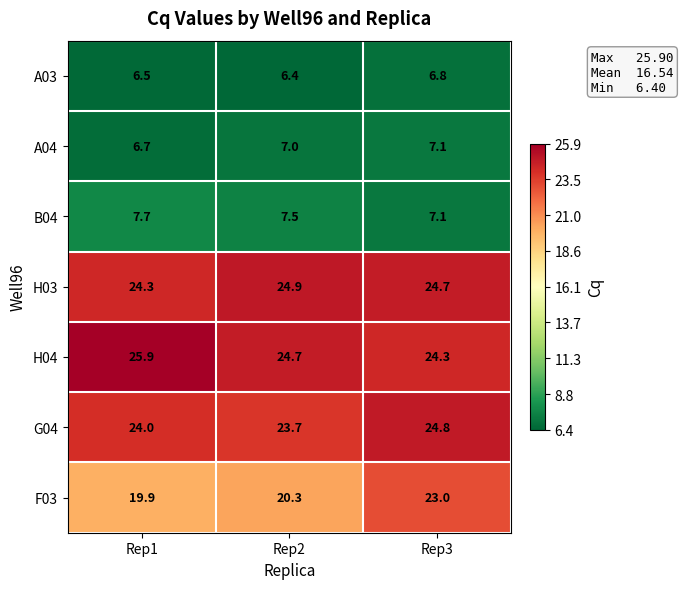

Which series has the widest spread of values?

F03